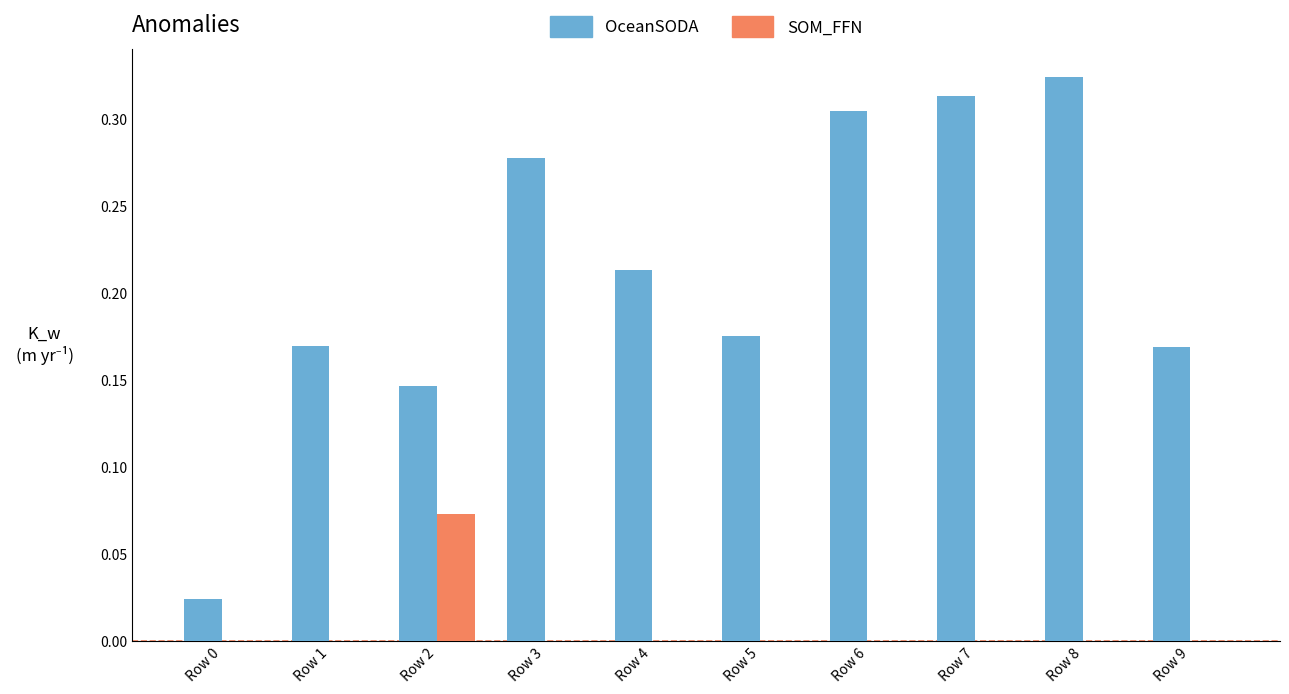

What are all the series names shown in the legend?

OceanSODA, SOM_FFN